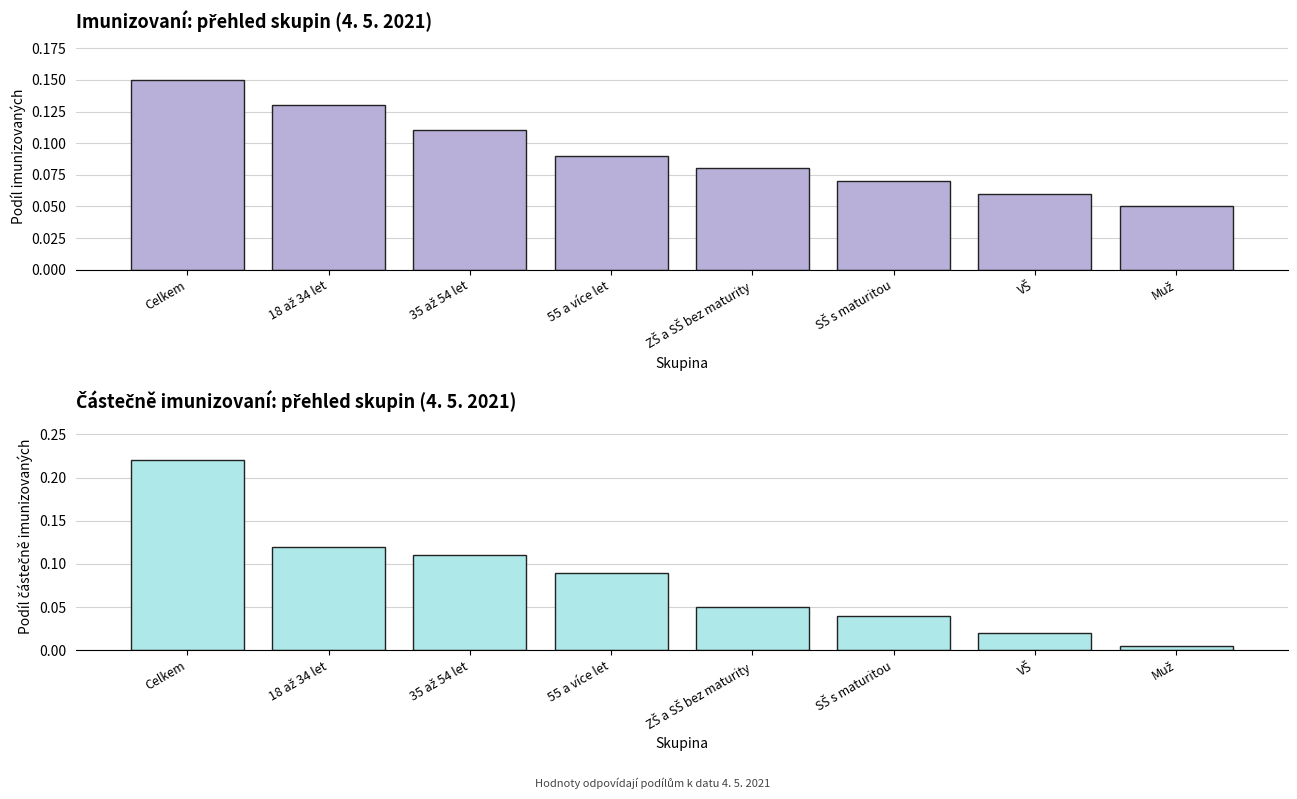

The value of Částečně imunizovaní at 35 až 54 let is 0.1. True or false?

False